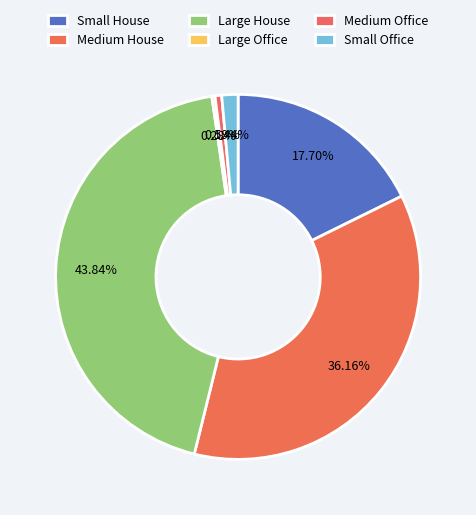

What is the change in value from Large House to Small Office?

-10776